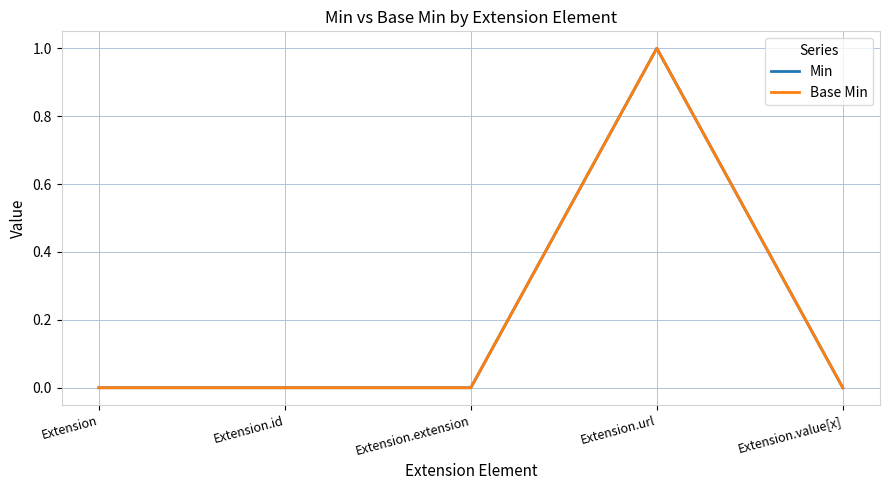

At which category is the sum across all series the highest?

Extension.url